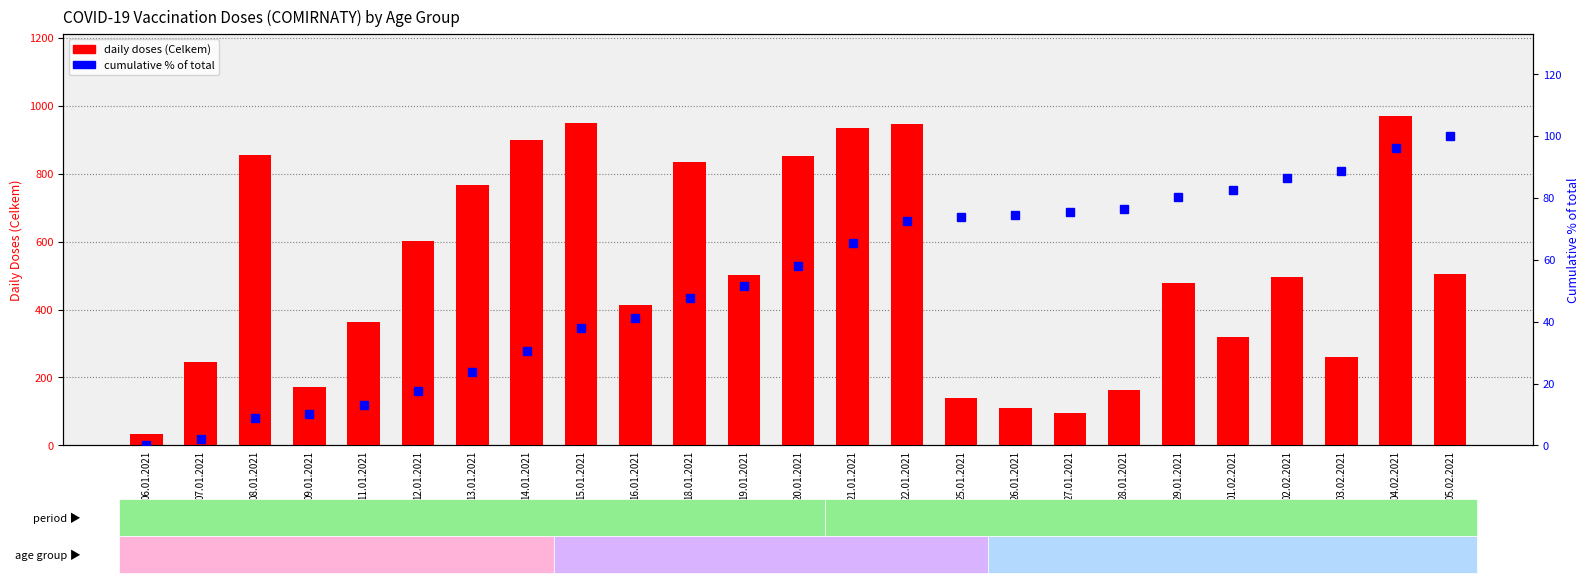

What is the approximate value of Celkem (total doses) at 22.01.2021?

947.0